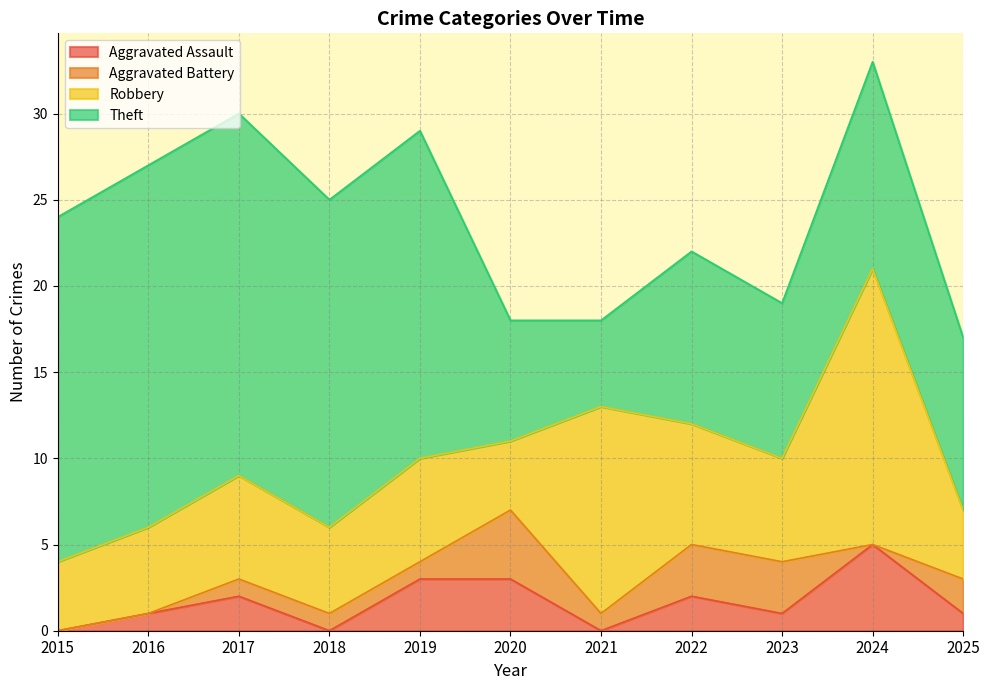

Where does the Aggravated Battery series first go above 1?

2020